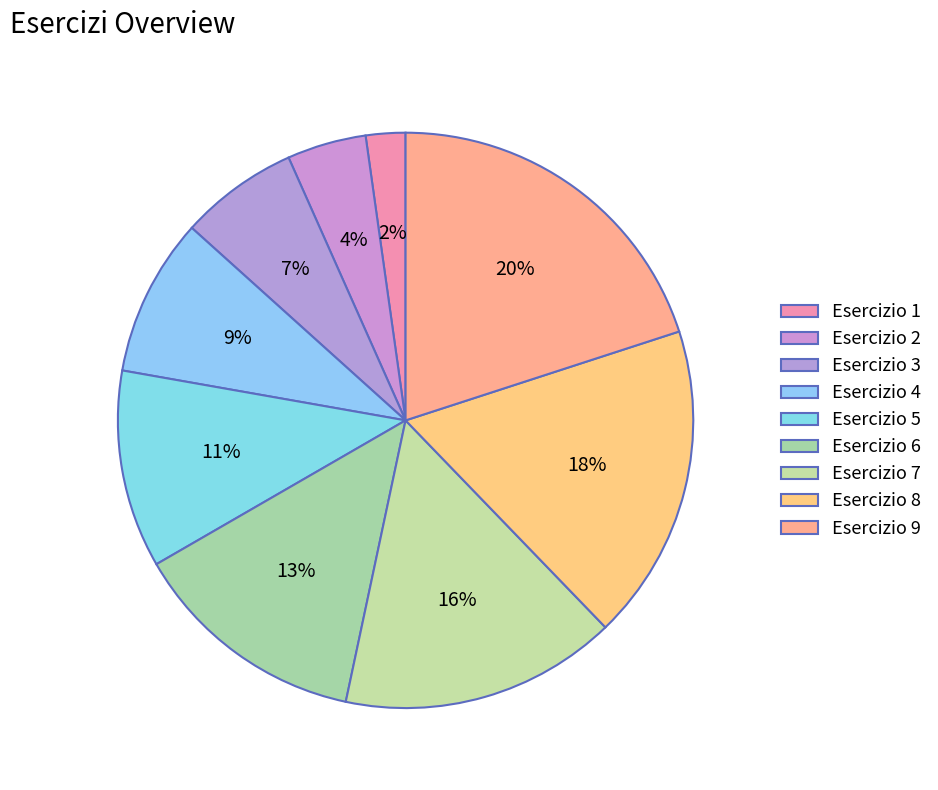

What is the smallest slice in the pie chart?

Esercizio 1